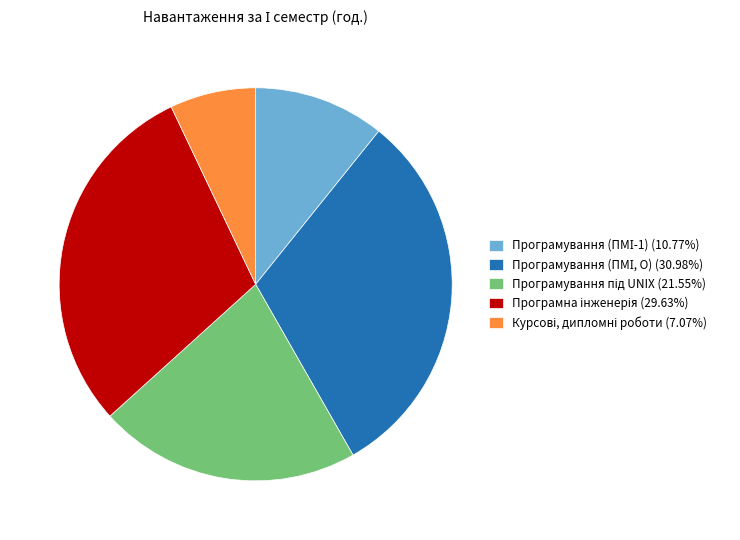

Is there any slice that represents more than half of the pie?

No